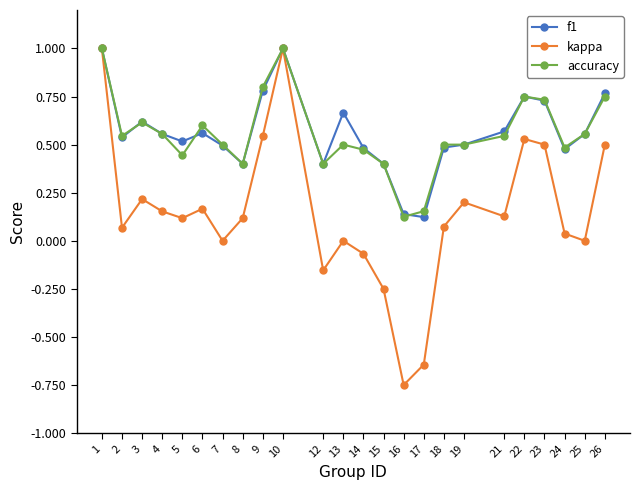

True or false: accuracy has a value of 0.8 at 22.

True